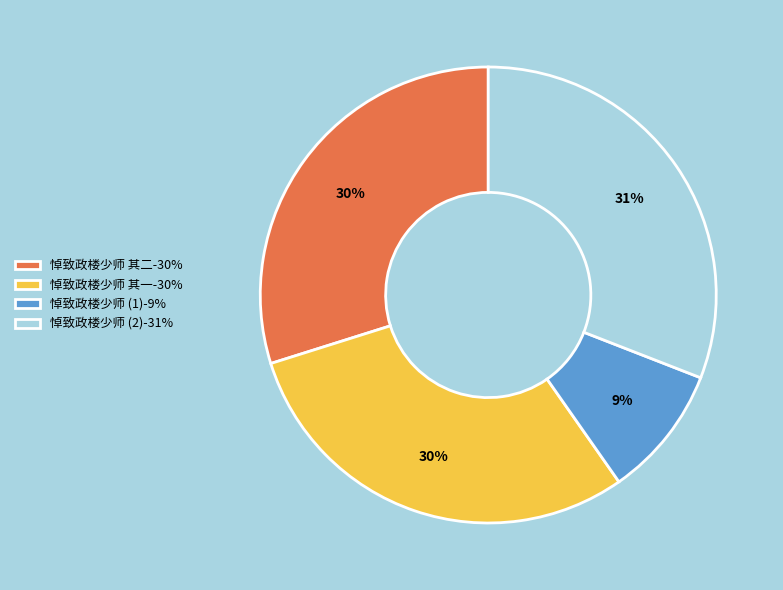

The 悼致政楼少师 其一-30% slice represents 17% of the pie. True or false?

False